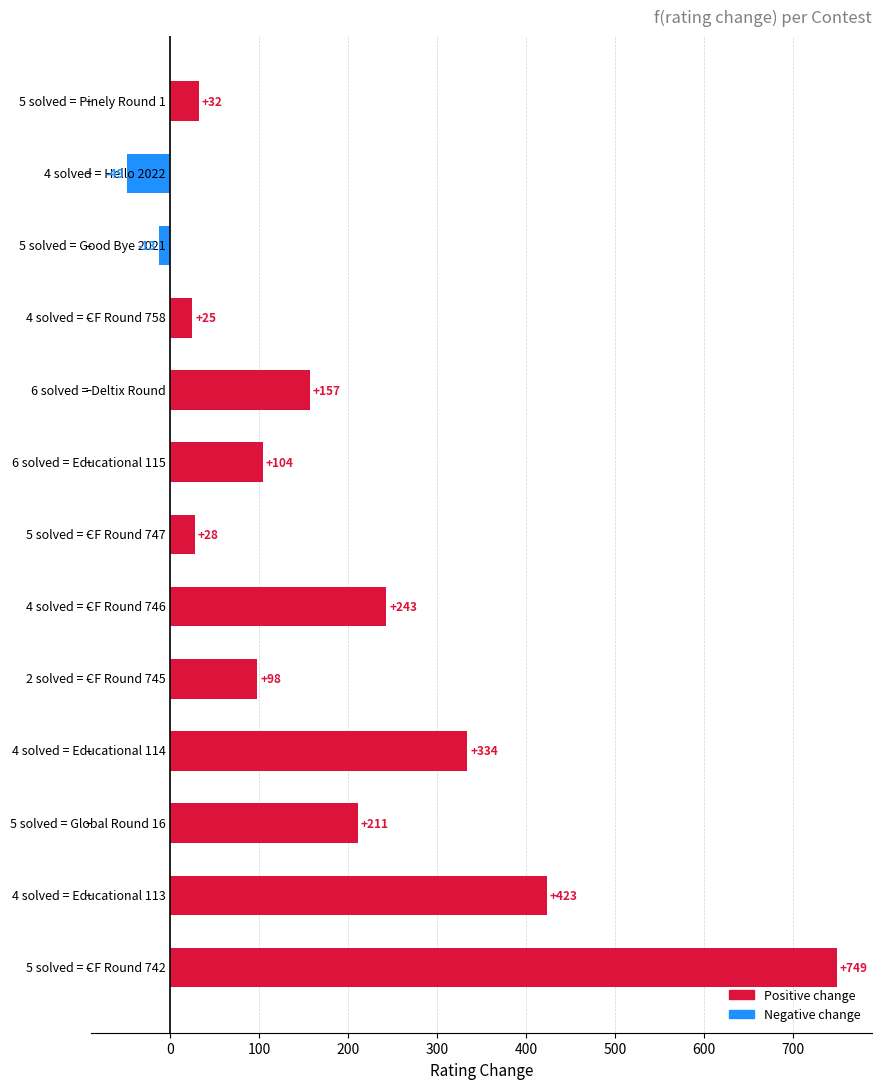

What is the value of the 8th bar from the top?

243